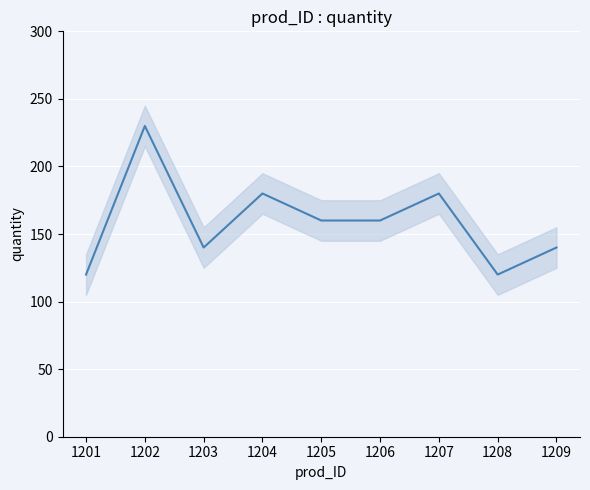

How many distinct data groups are displayed?

1